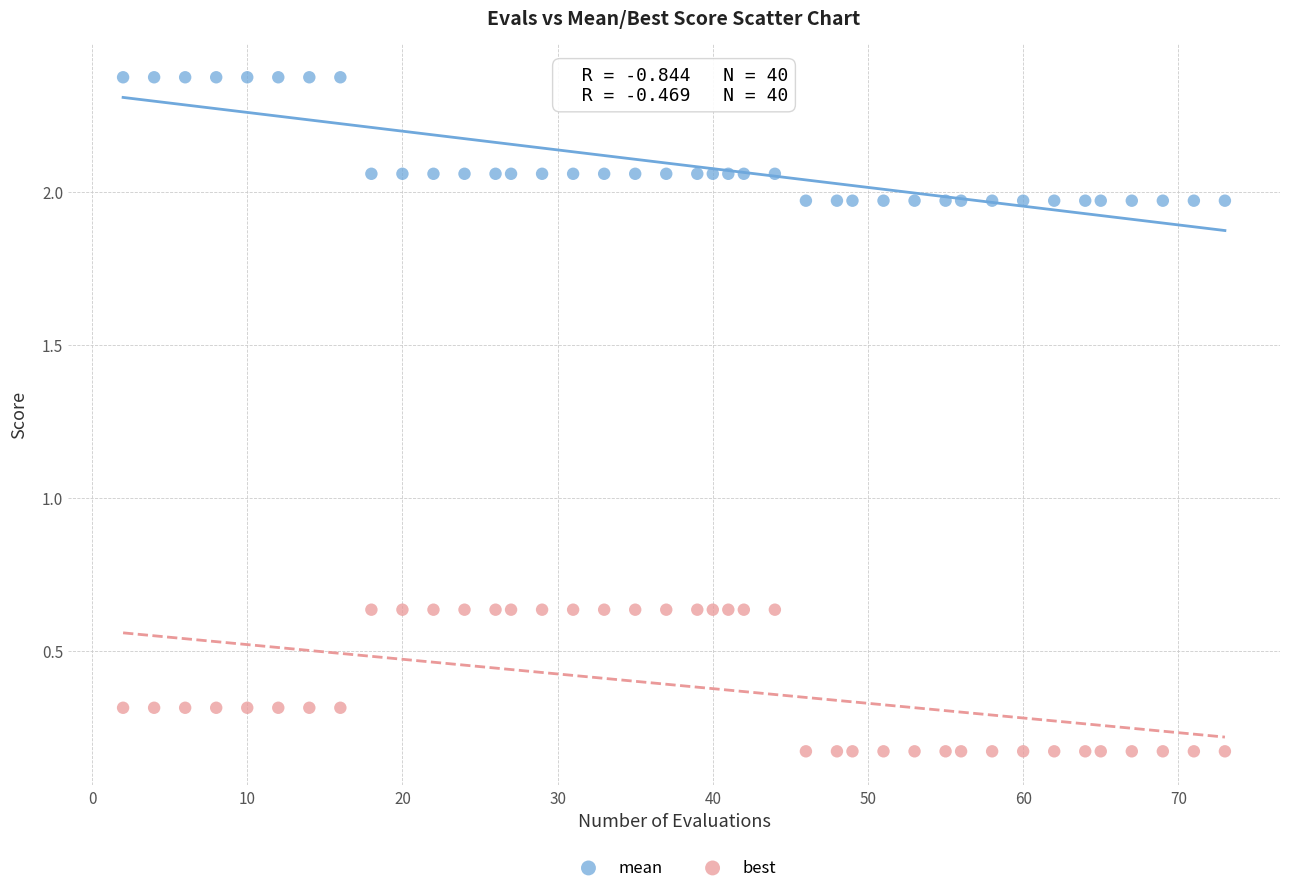

Which series reaches the minimum Y coordinate?

best